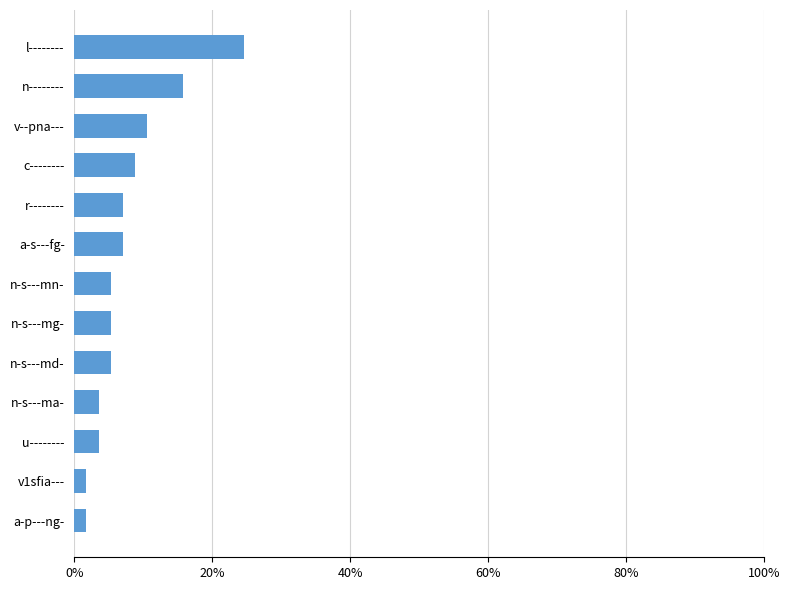

Does the chart contain any negative values?

No